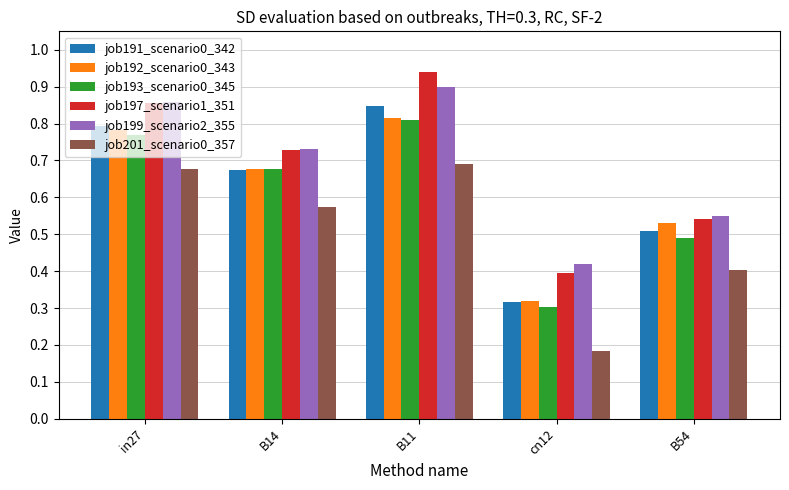

Between in27 and B54, which series saw the biggest shift?

job197_scenario1_351